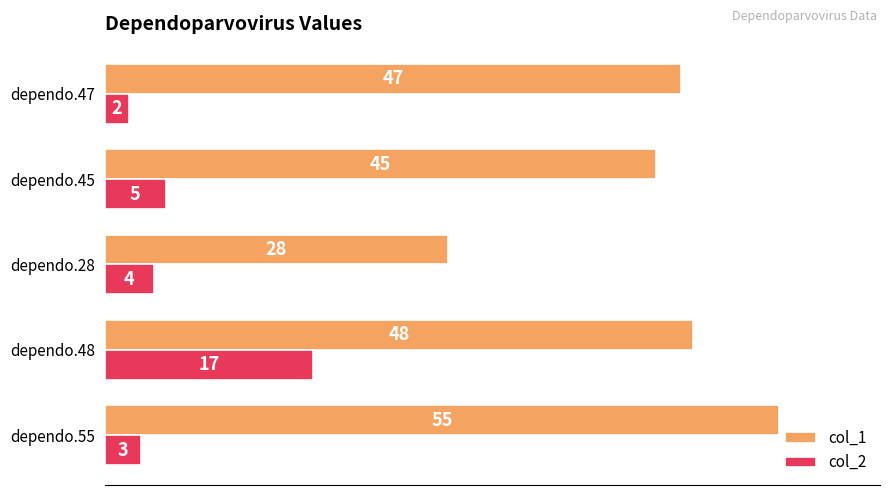

Rank the series by their average value, from highest to lowest.

col_1, col_2